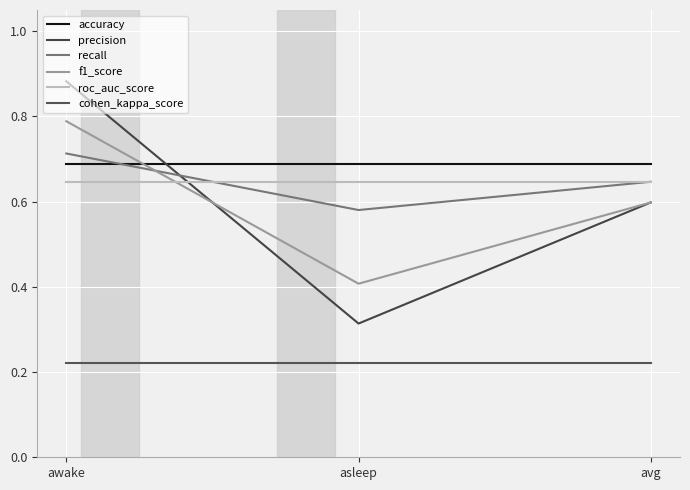

What is the total value across all series at awake?

3.9